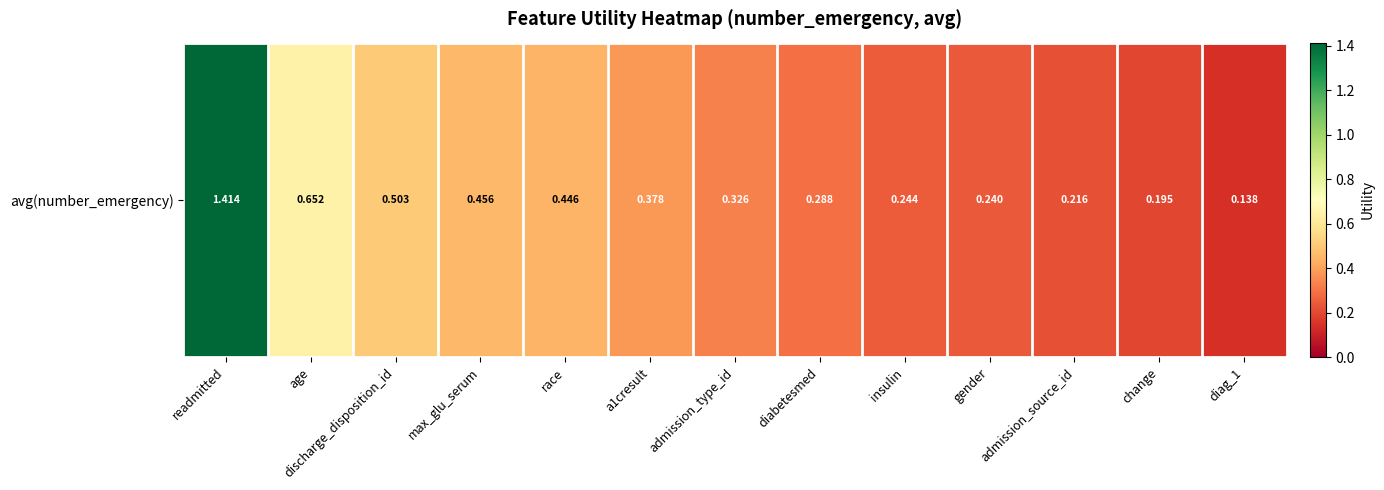

Reading right to left, list all the values displayed in this chart.

0.1	0.2	0.2	0.2	0.2	0.3	0.3	0.4	0.4	0.5	0.5	0.7	1.4